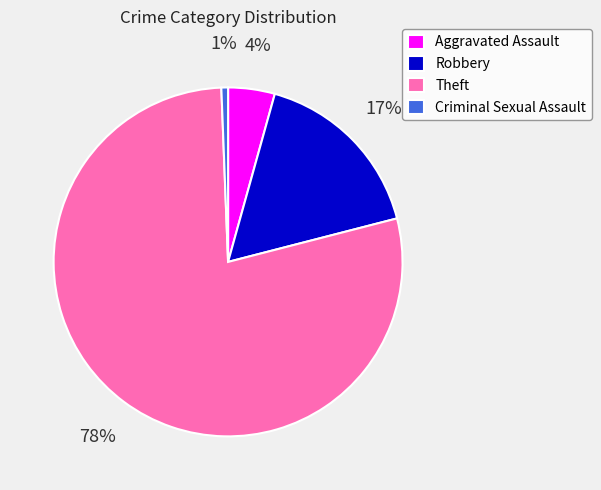

How many segments does this pie chart have?

4